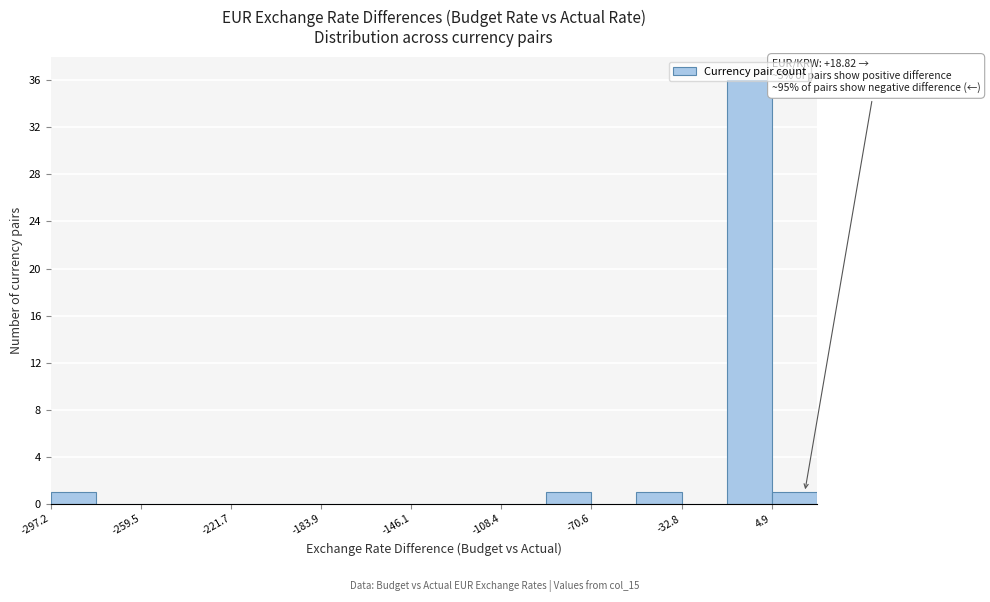

Around what value on the x-axis is the tallest bar? Give the approximate position of its centre, as read against the axis.

-5